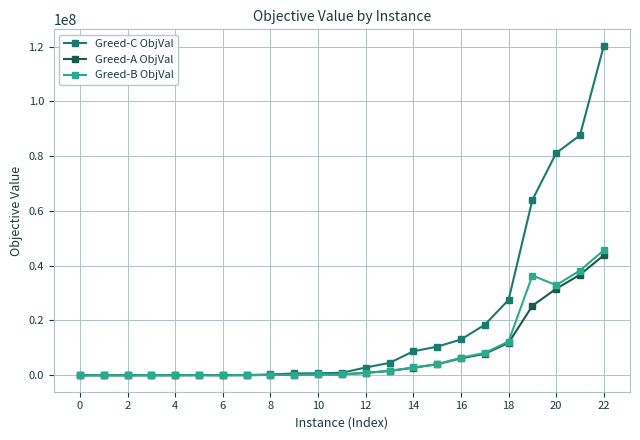

How many categories are shown in the chart?

23